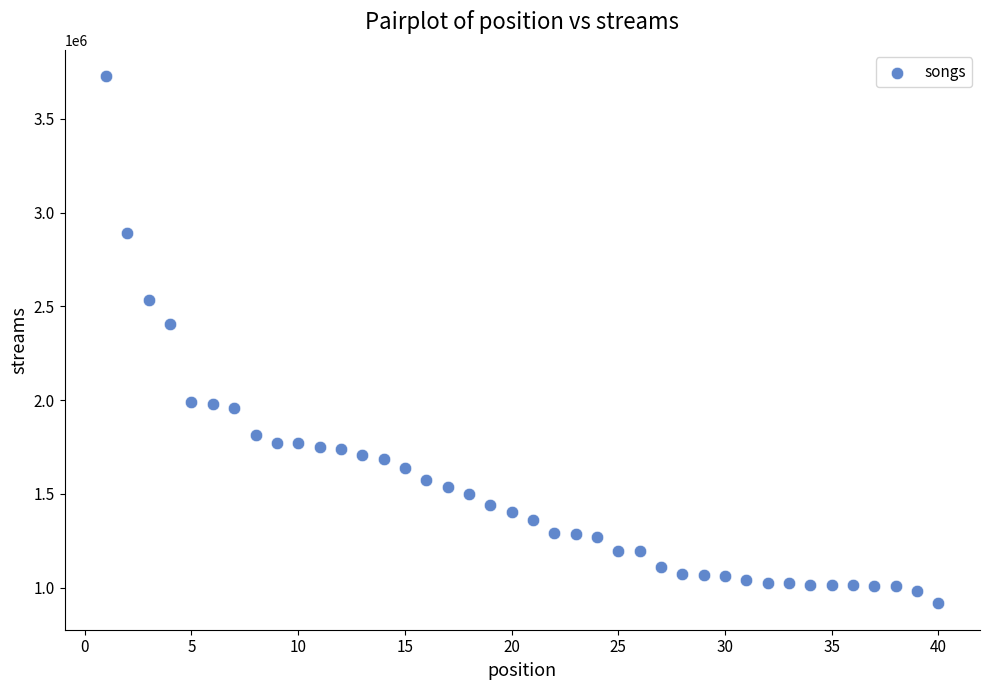

What is the range of Y values (max minus min)?

2811147